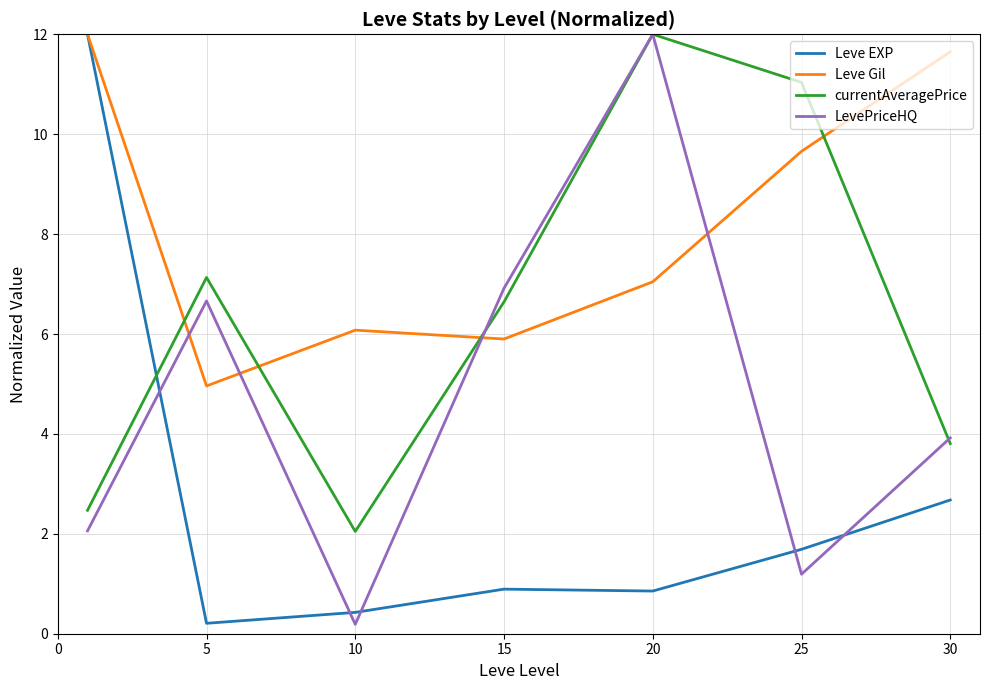

List the series in order of their overall mean, highest first.

Leve Gil, currentAveragePrice, LevePriceHQ, Leve EXP